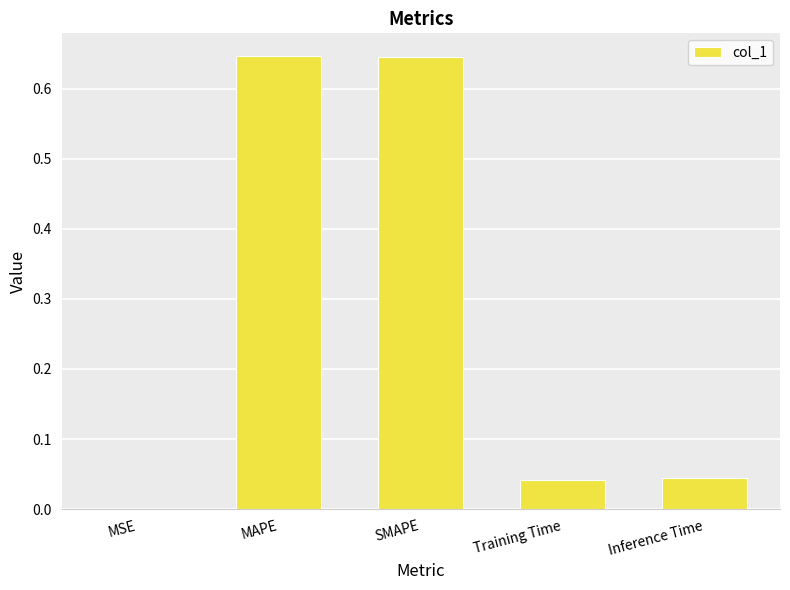

Which has a higher value, MSE or Training Time?

Training Time